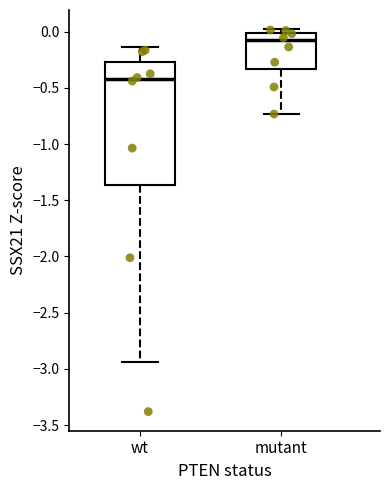

Reading left to right, read every box against the y-axis: the position of its median line, the range the box covers, and the ends of its whiskers. The values are not printed on the chart, so give them approximately, as read against the axis.

wt: median -0.40, box -1.35 to -0.25, whiskers -2.95 to -0.15
mutant: median -0.05, box -0.35 to 0.00, whiskers -0.75 to 0.00 (just above the box's upper edge)